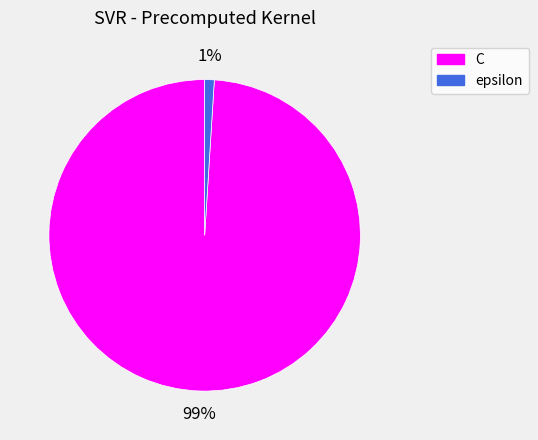

Do C and epsilon together represent more than half of the pie?

Yes